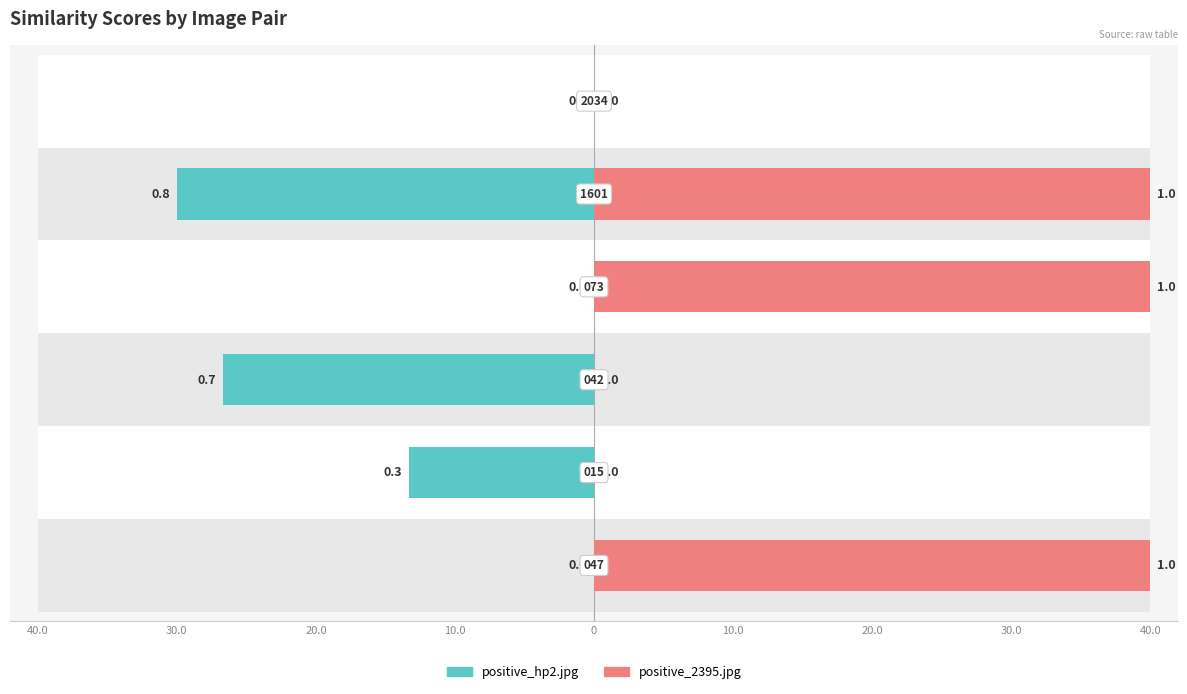

The value of positive_1601.jpg at positive_047.jpg is 0.0. True or false?

True